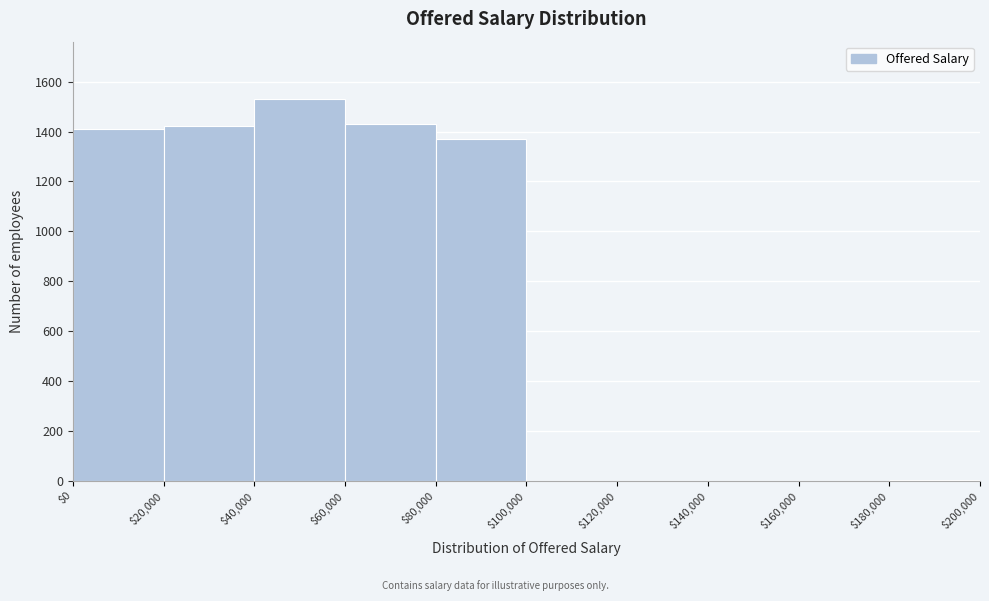

How tall is the bar that spans $80,000 to $100,000 on the x-axis? The values are not printed on the chart, so give them approximately, as read against the axis.

1380